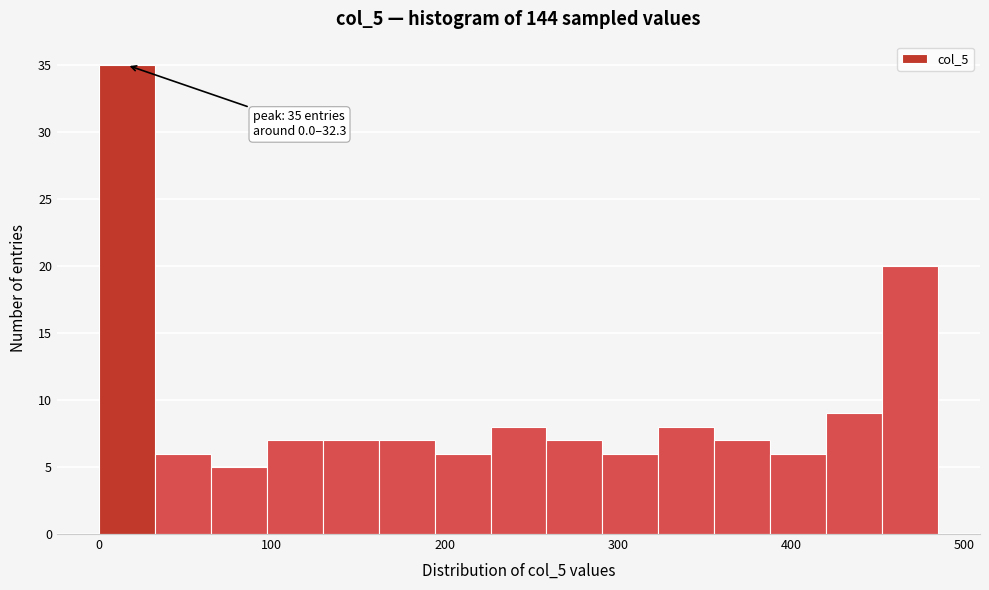

Around what value on the x-axis is the tallest bar? Give the approximate position of its centre, as read against the axis.

20